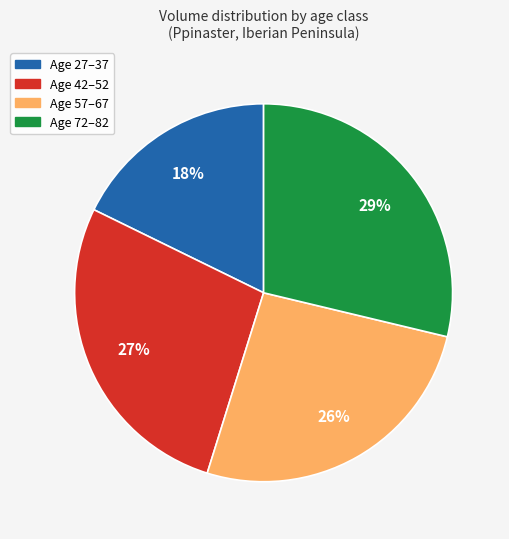

Is there a majority slice in this chart?

No